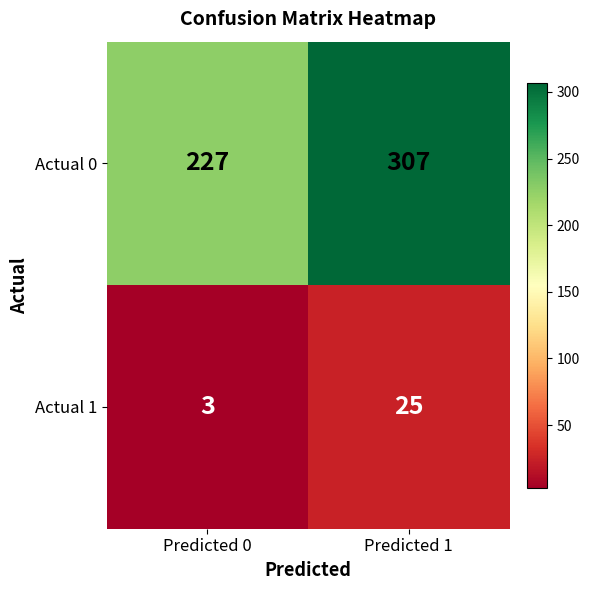

What is the approximate value of Actual 1 at Predicted 1?

25